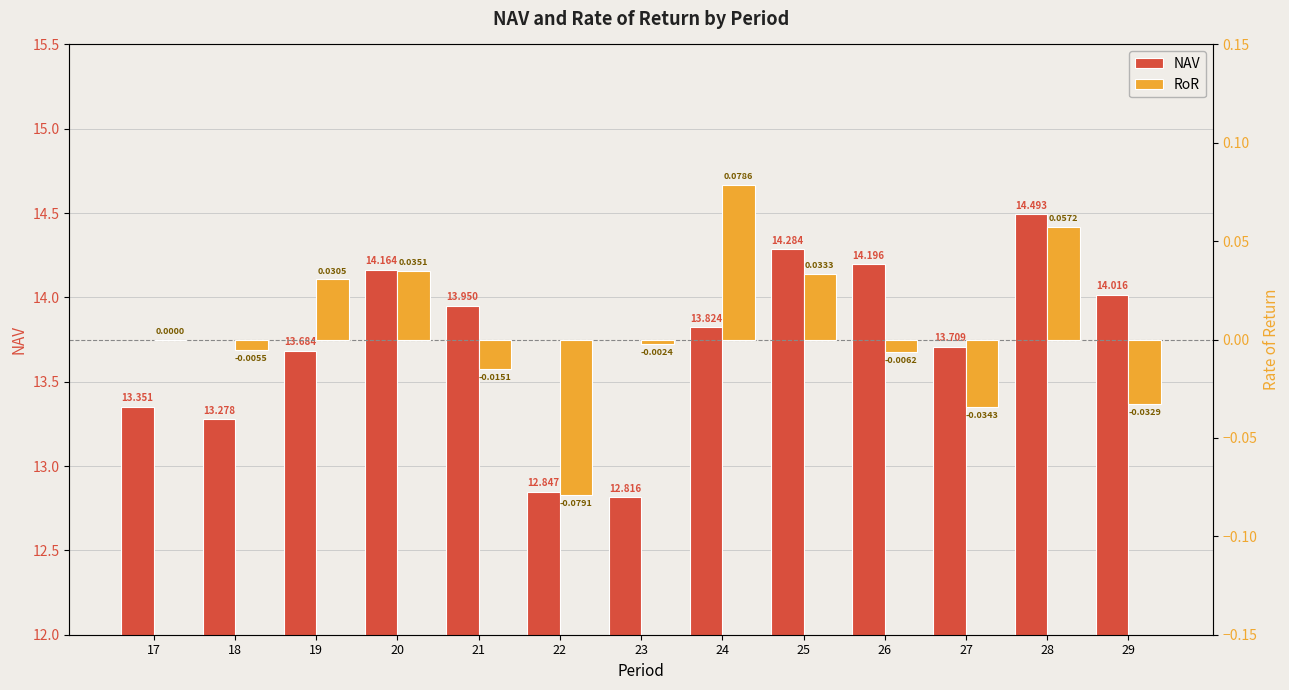

Which series has the largest total across all categories?

NAV